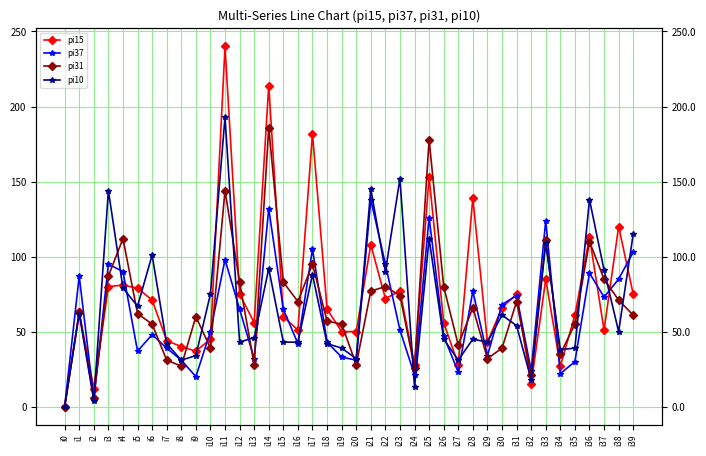

Which label corresponds to the largest value in the chart?

i11